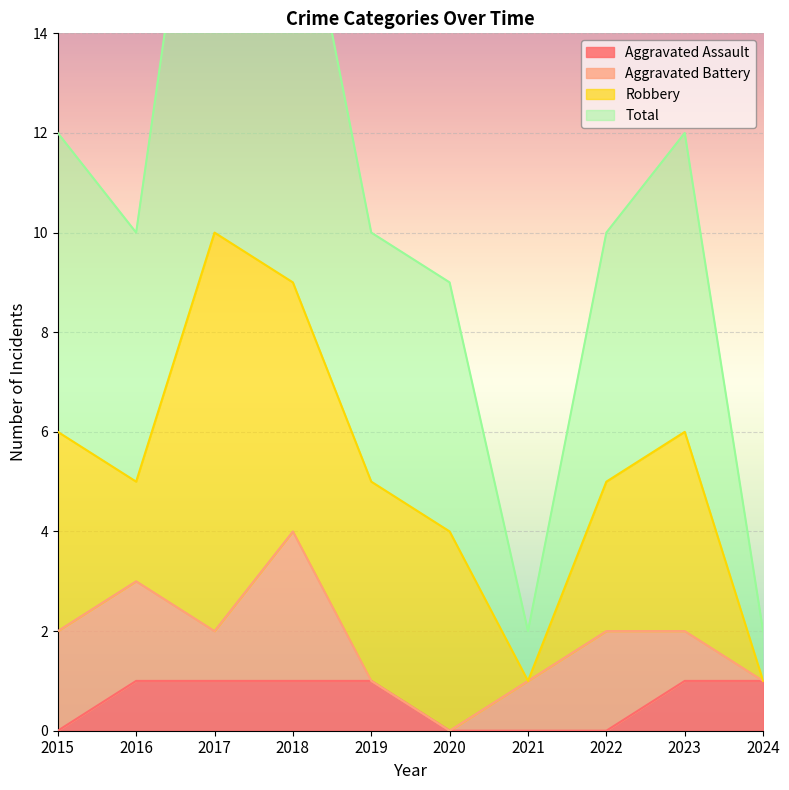

List the labels in order of Total value, largest first.

2017, 2018, 2015, 2023, 2016, 2019, 2022, 2020, 2021, 2024